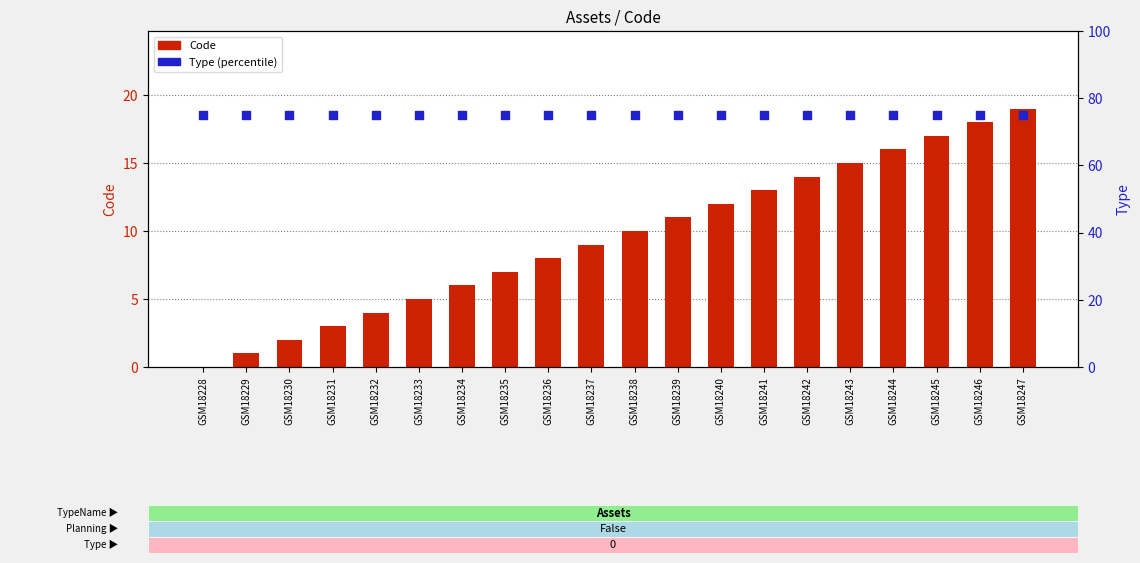

Is the value of Type at GSM18241 greater than the value of Code at GSM18236?

Yes